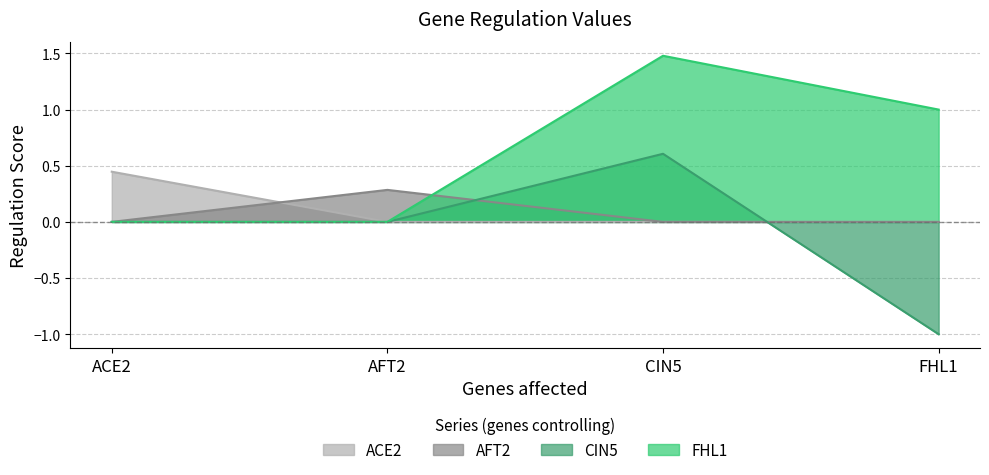

True or false: CIN5 and FHL1 cross at least once.

False